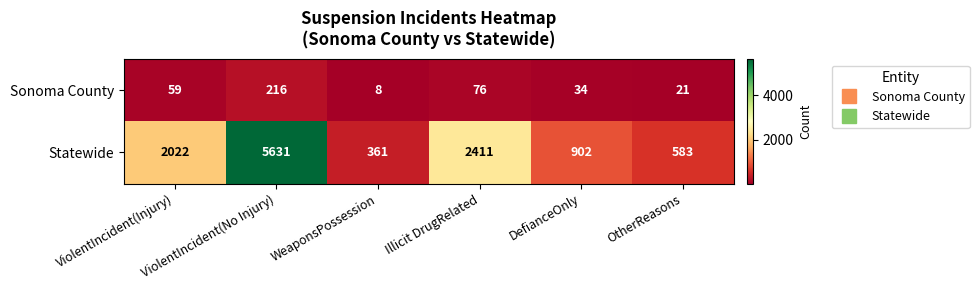

What is the total value across all series at WeaponsPossession?

369